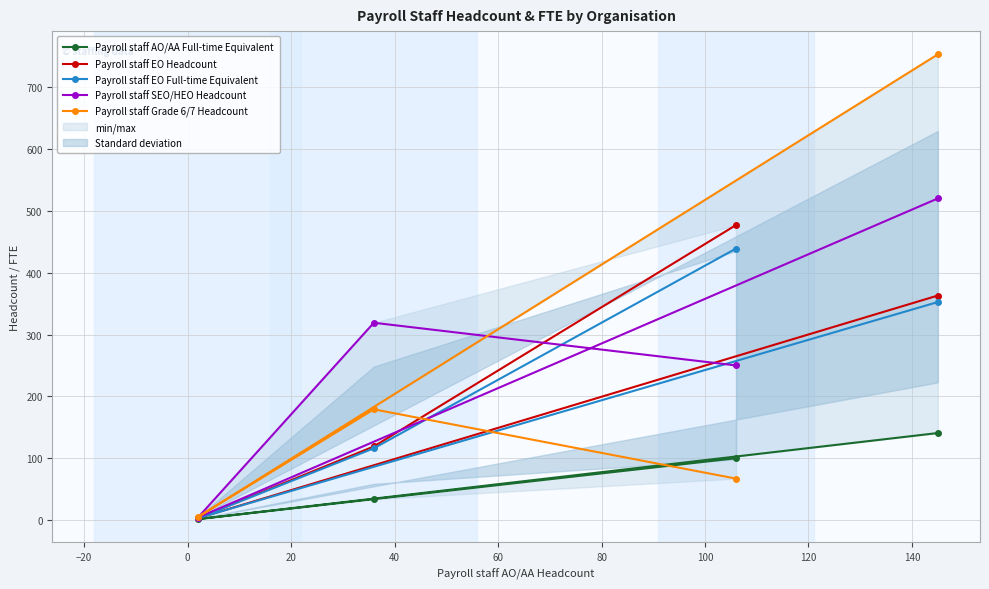

What are all the series names shown in the legend?

Payroll staff AO/AA Full-time Equivalent, Payroll staff EO Headcount, Payroll staff EO Full-time Equivalent, Payroll staff SEO/HEO Headcount, Payroll staff Grade 6/7 Headcount